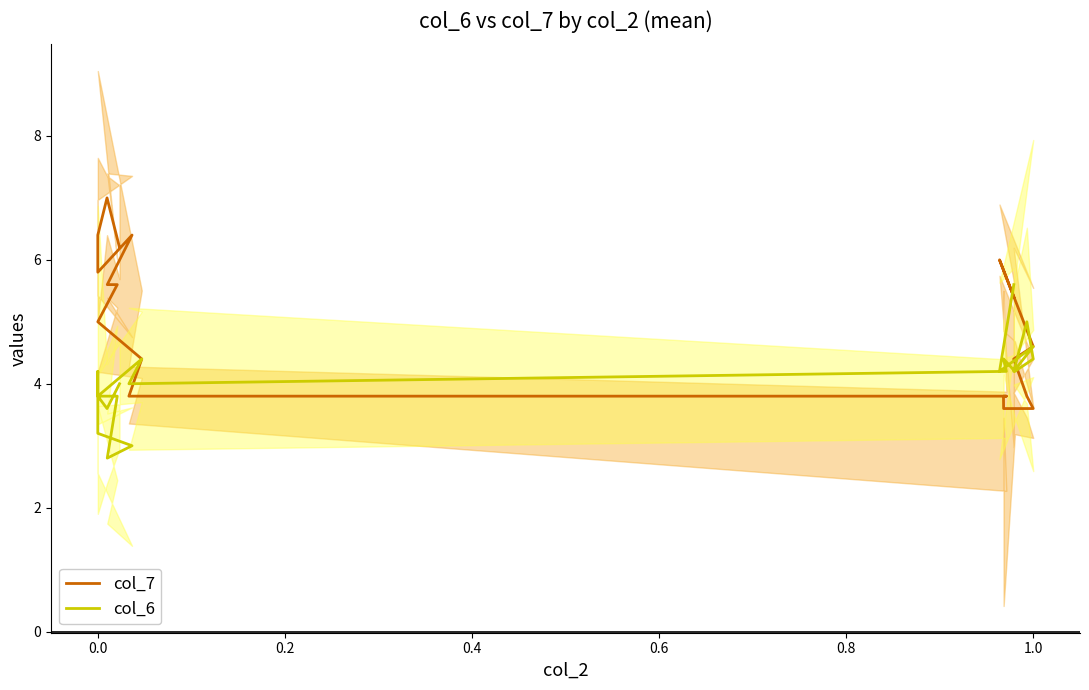

What is the sum of all col_7 values?

105.2